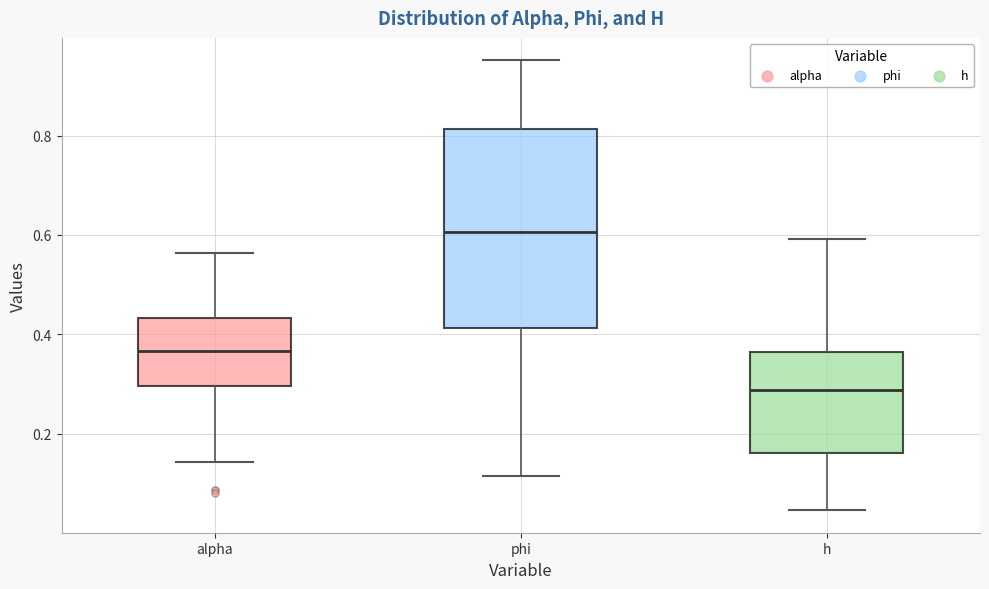

Reading left to right, transcribe this box plot: for each box, give where its median line is, the range the box spans, and where its two whiskers end, as read against the y-axis. The values are not printed on the chart, so give them approximately, as read against the axis.

alpha: median 0.36, box 0.30 to 0.44, whiskers 0.14 to 0.56
phi: median 0.60, box 0.42 to 0.82, whiskers 0.12 to 0.96
h: median 0.28, box 0.16 to 0.36, whiskers 0.04 to 0.60